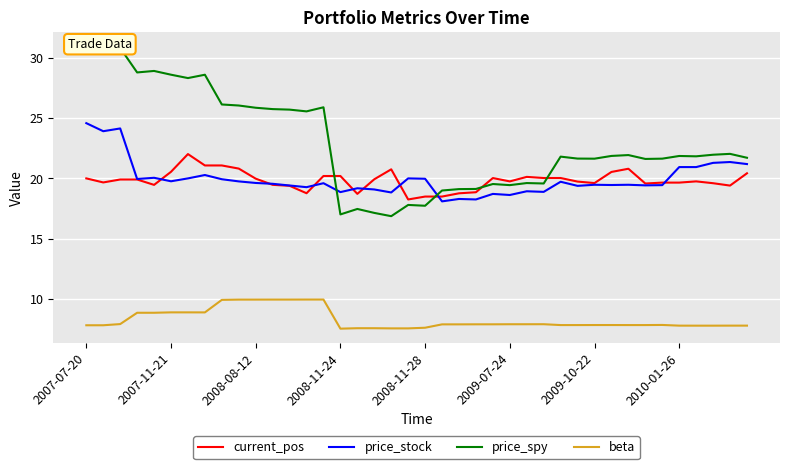

True or false: current_pos and beta cross at least once.

False